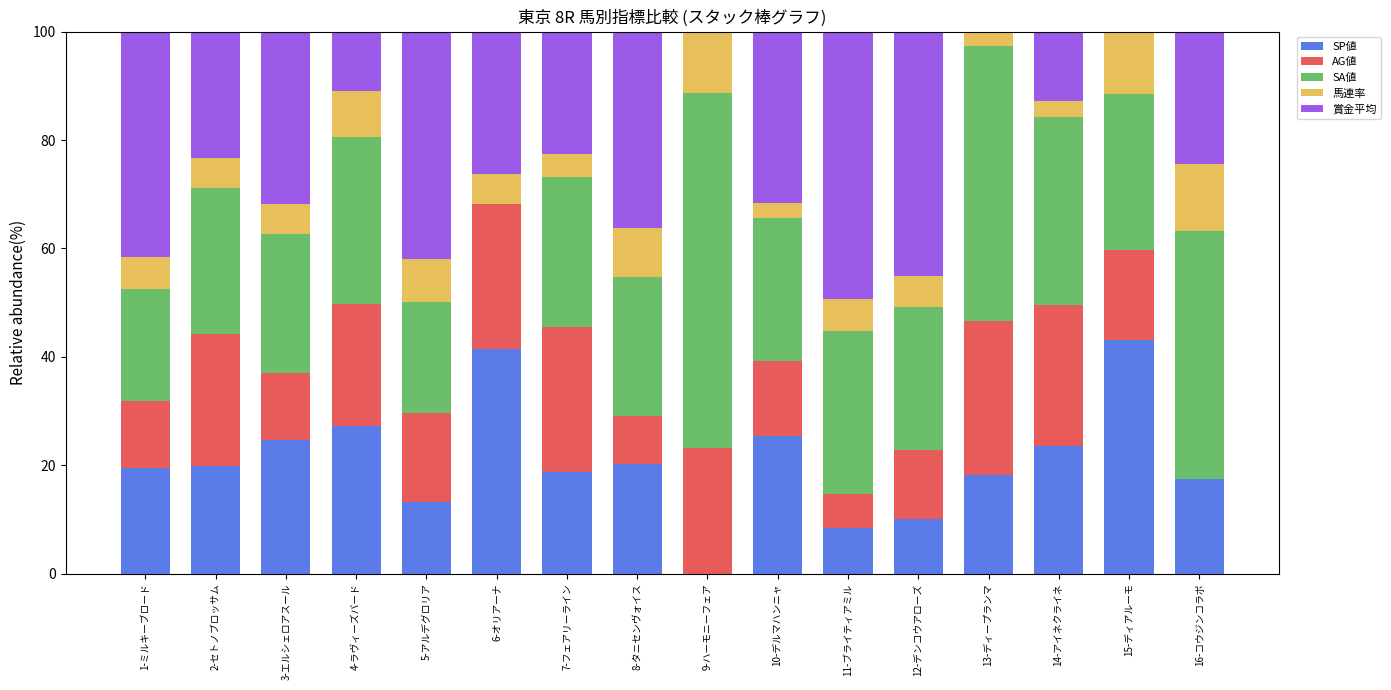

What is the total value across all series at 1-ミルキーブロード?

100.0